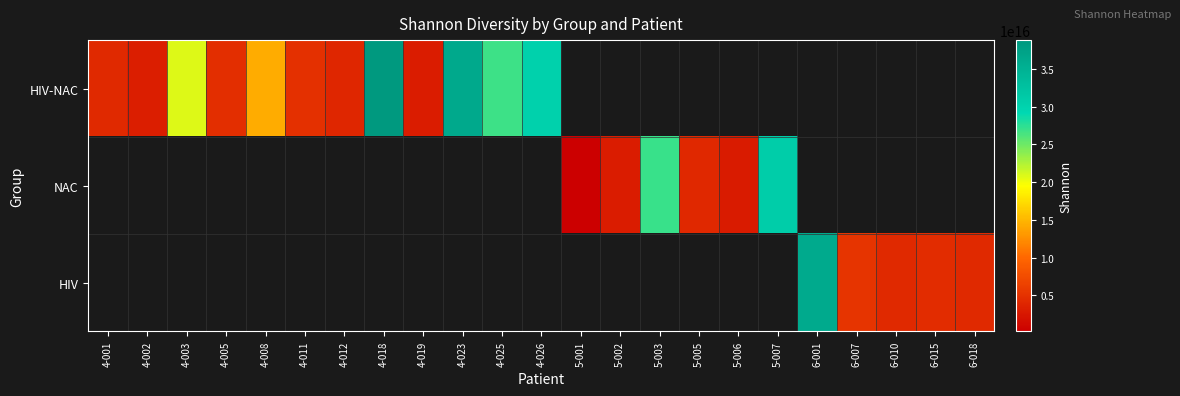

Count the number of categories in the chart.

23